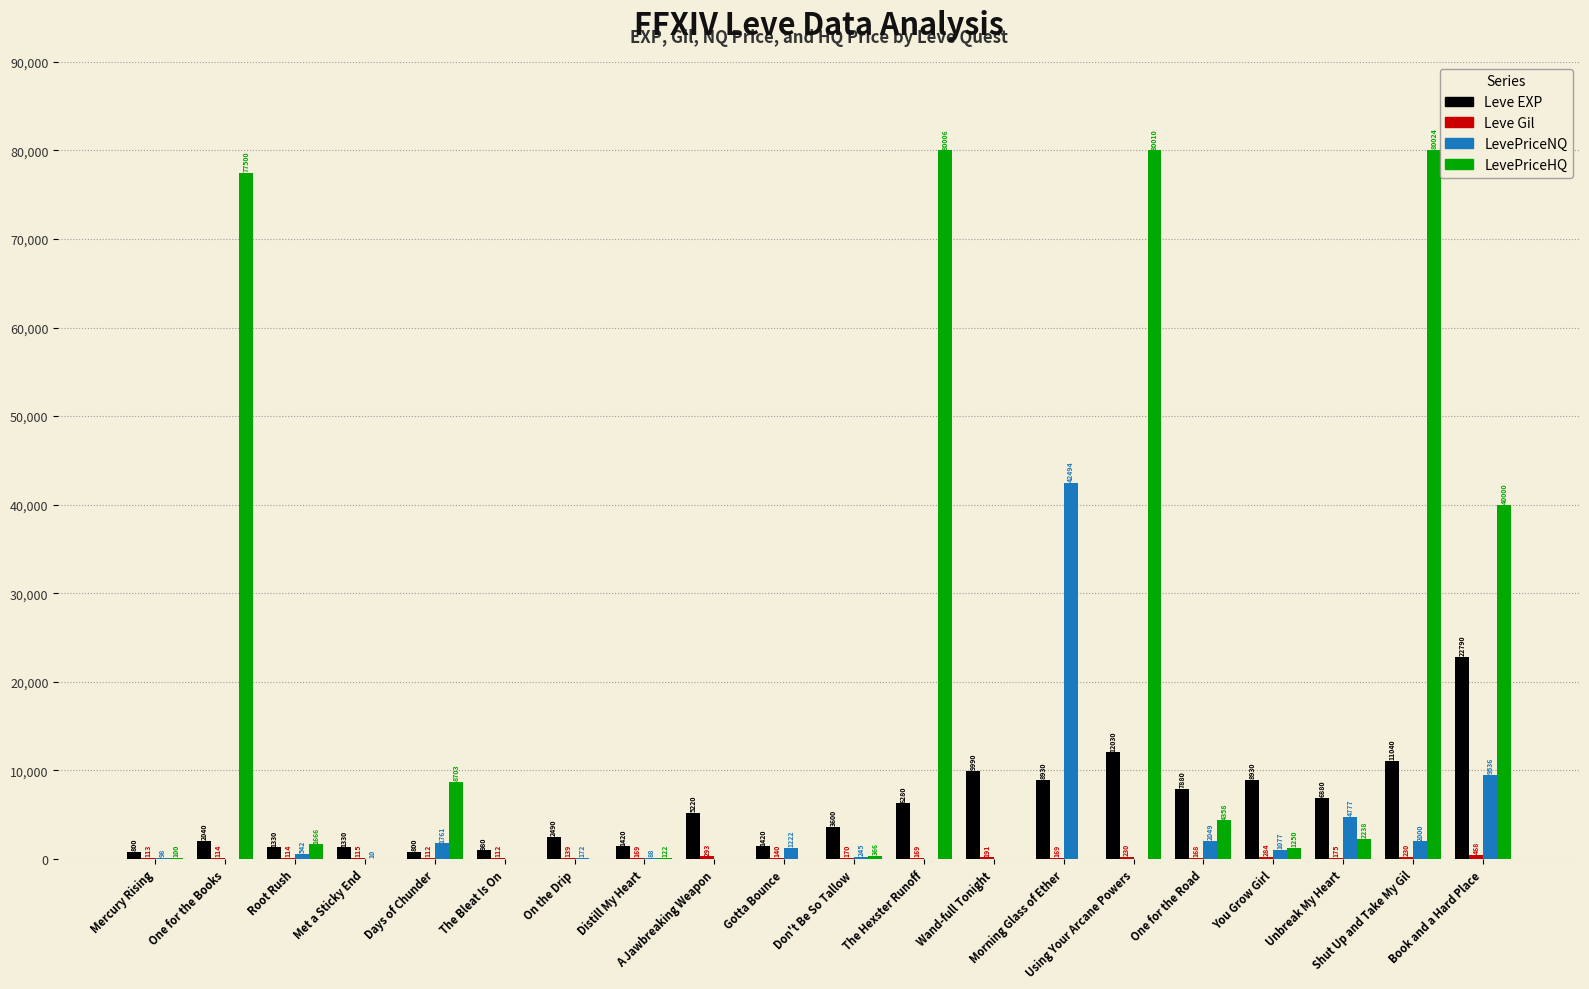

What is the maximum value for LevePriceNQ?

42494.1